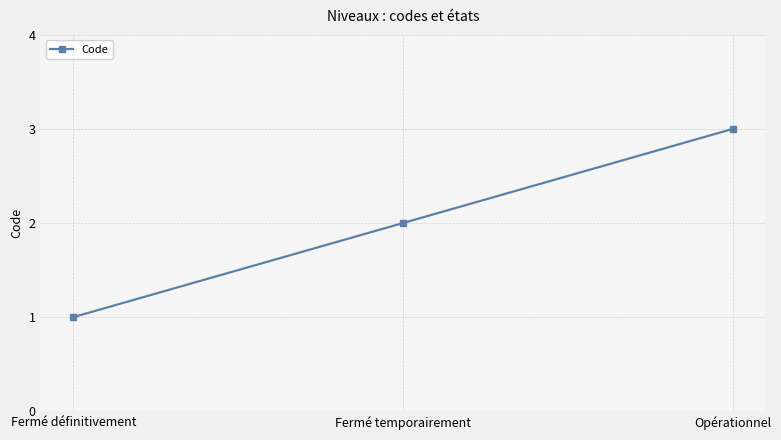

What position from the left is Fermé définitivement?

1